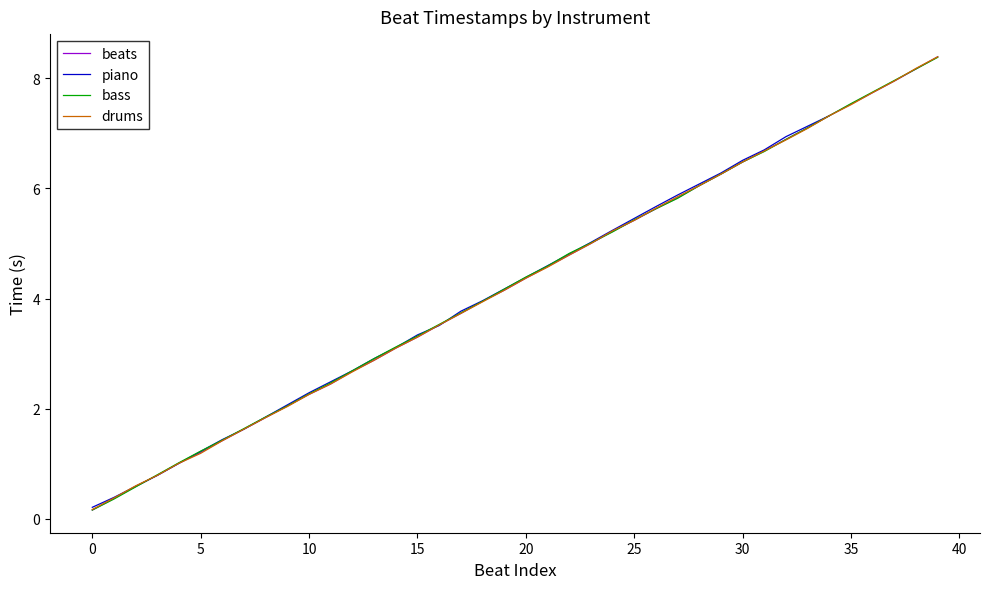

What is the greatest value displayed?

8.4